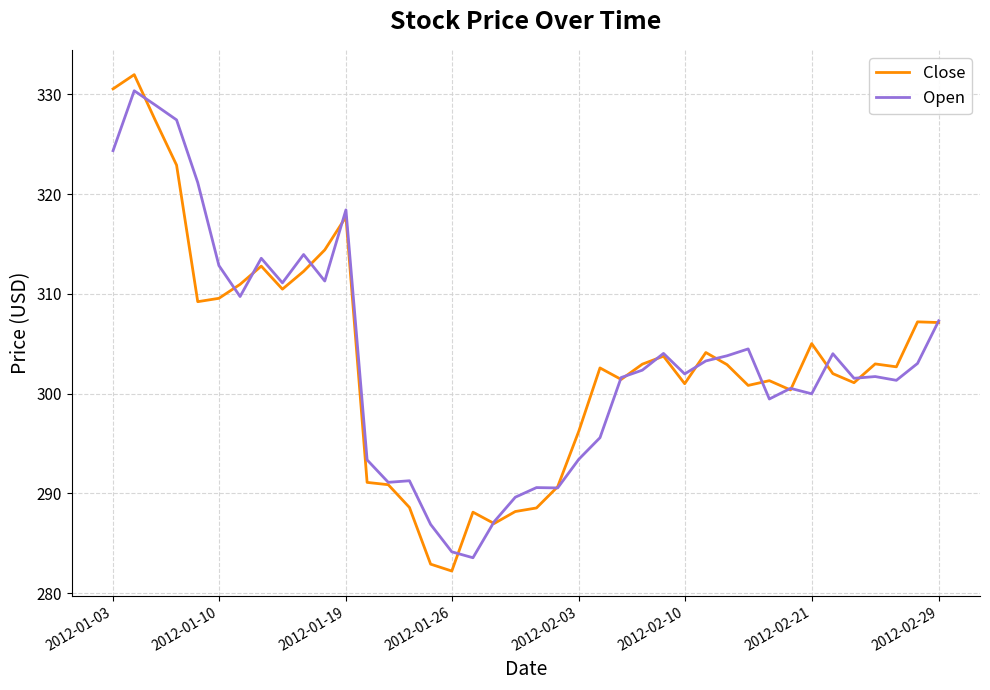

Which series has the largest range (max minus min)?

Close